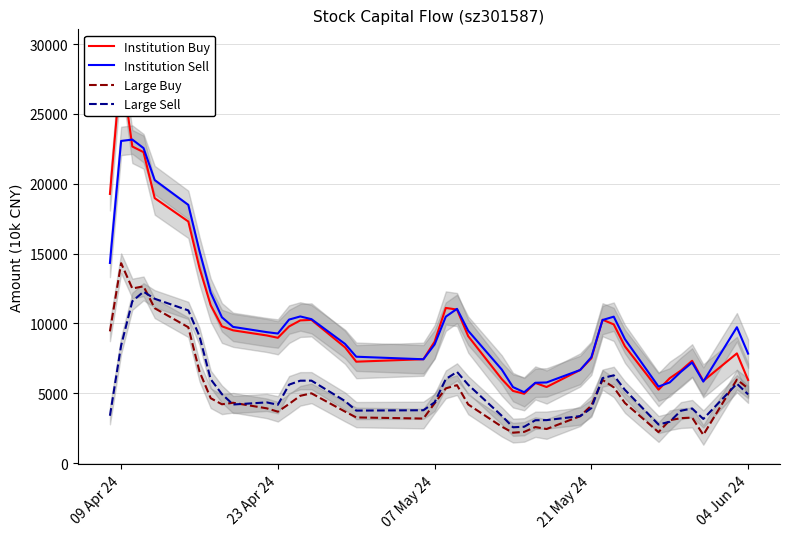

What is the minimum value for Large Sell?

2569.1